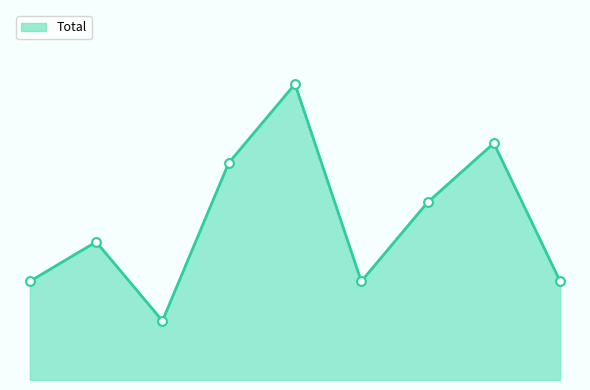

Does the chart have visible grid lines?

No